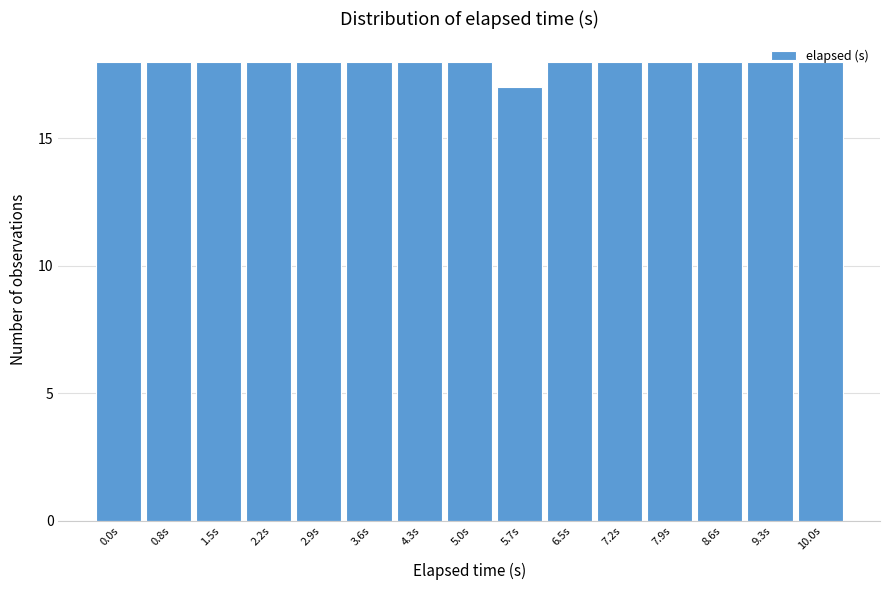

Is it true that the value at 0.8s is 9?

False